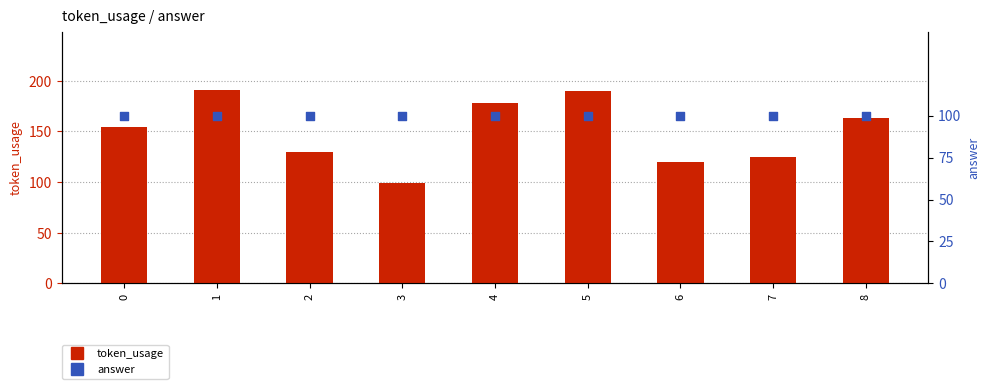

Which series contains the highest Y value?

token_usage